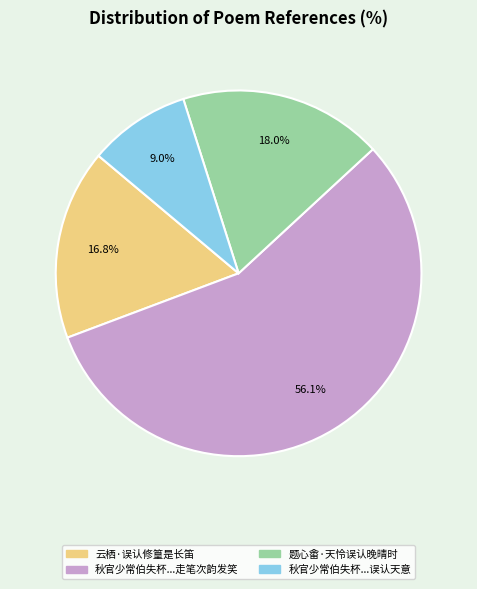

How many slices are in this pie chart?

4